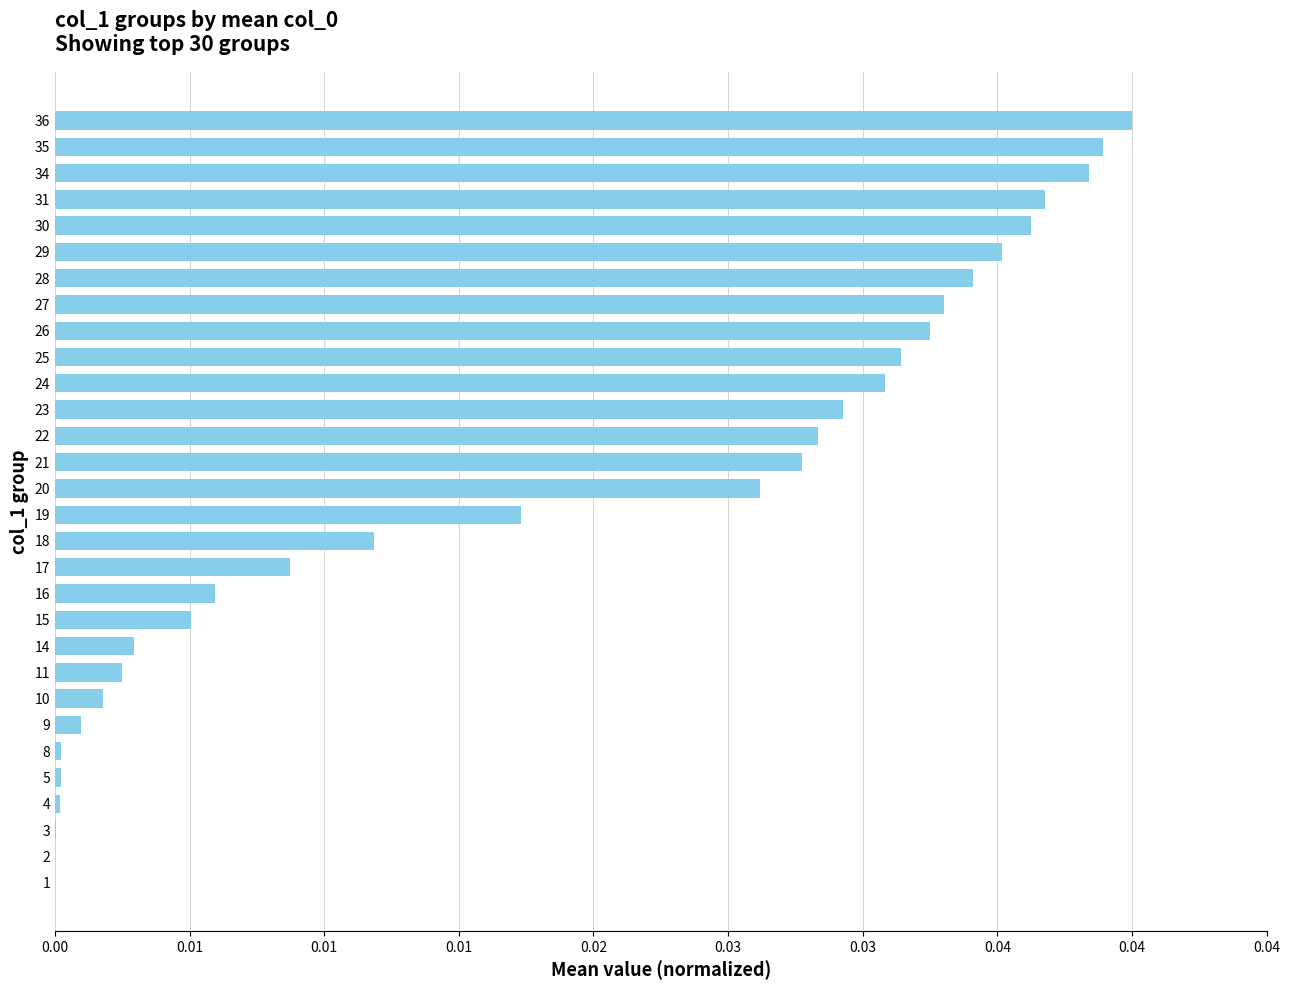

Are the bars horizontal?

Yes